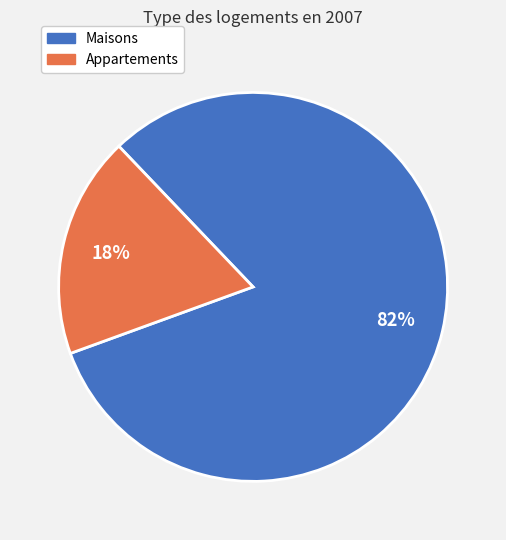

Between Maisons and Appartements, which is larger?

Maisons